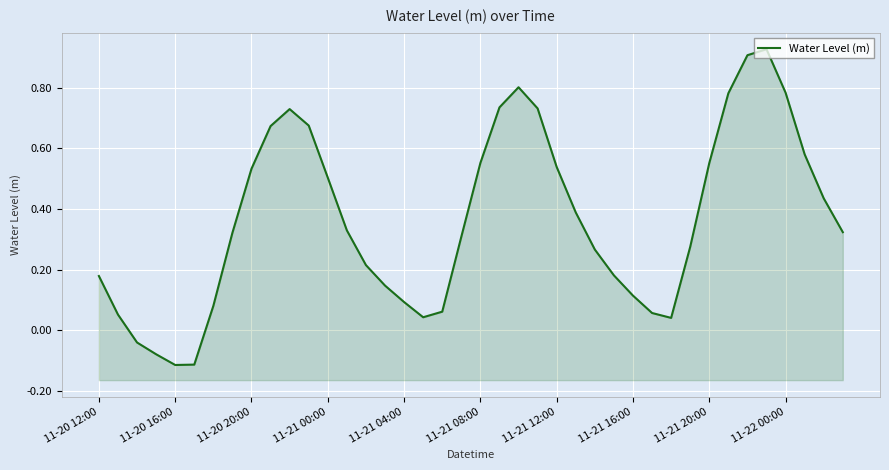

What is the change in value from 12 to 17?

-0.5